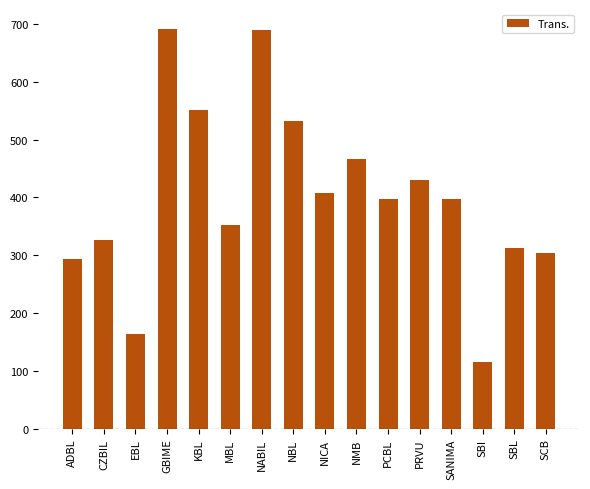

How many bars are there in total?

16